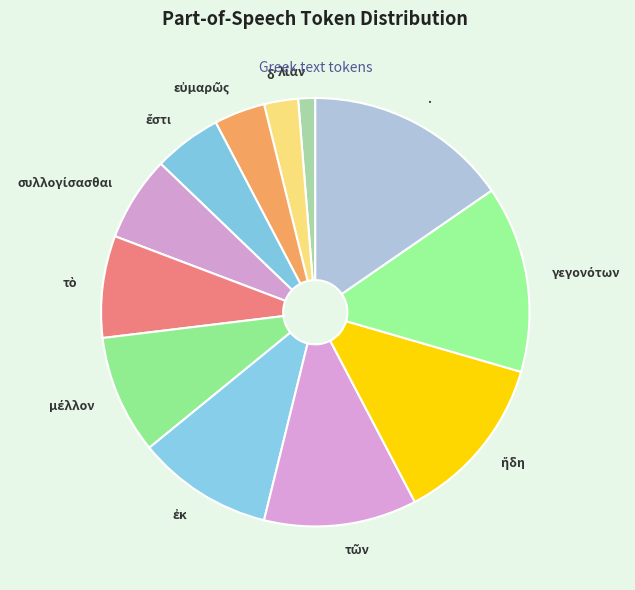

Is there a majority slice in this chart?

No